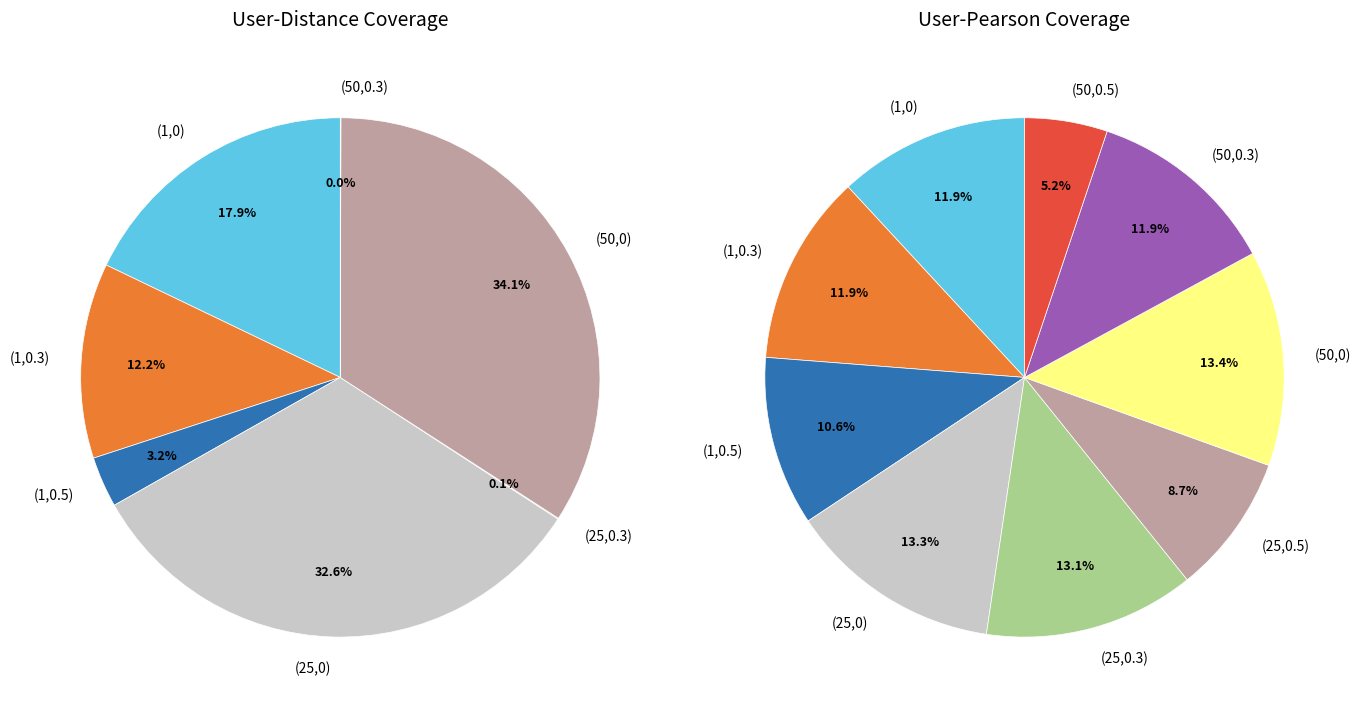

Does 5 represent more than half of the total?

No